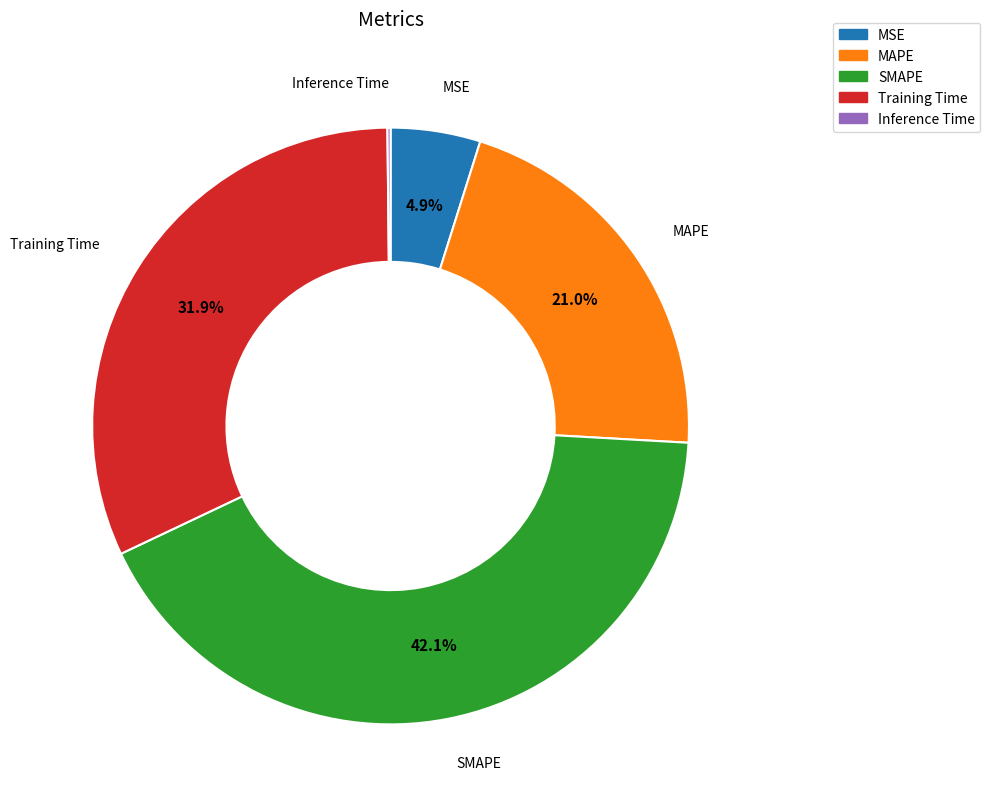

To the nearest percent, what is the difference between the largest and smallest slice percentages?

42%